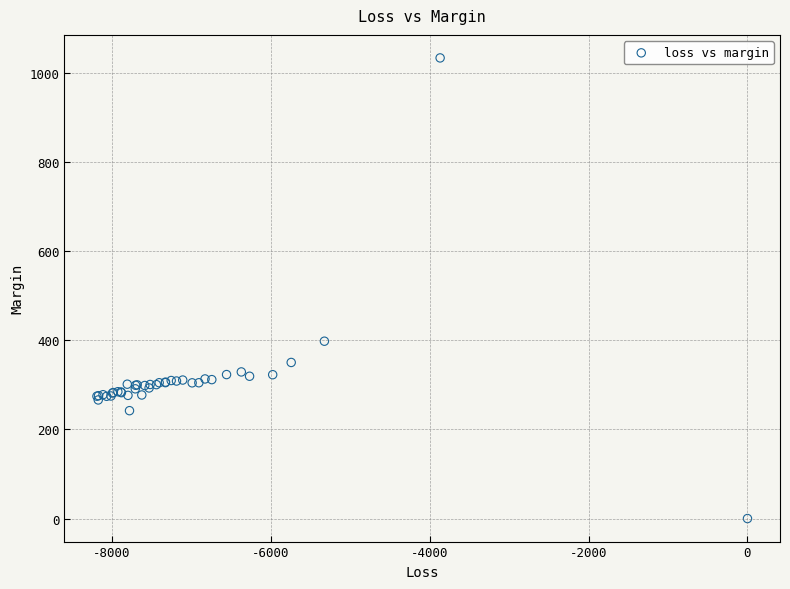

What Y value in the scatter plot is closest to 517?

398.2